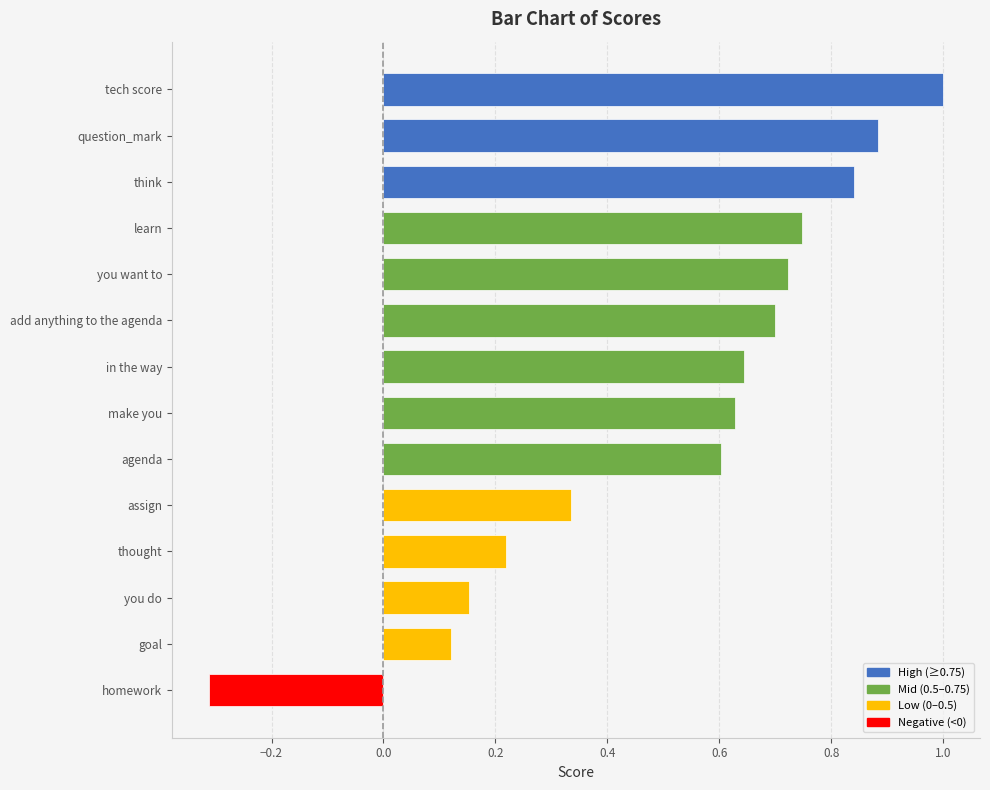

Which category has the highest value across all series?

tech score